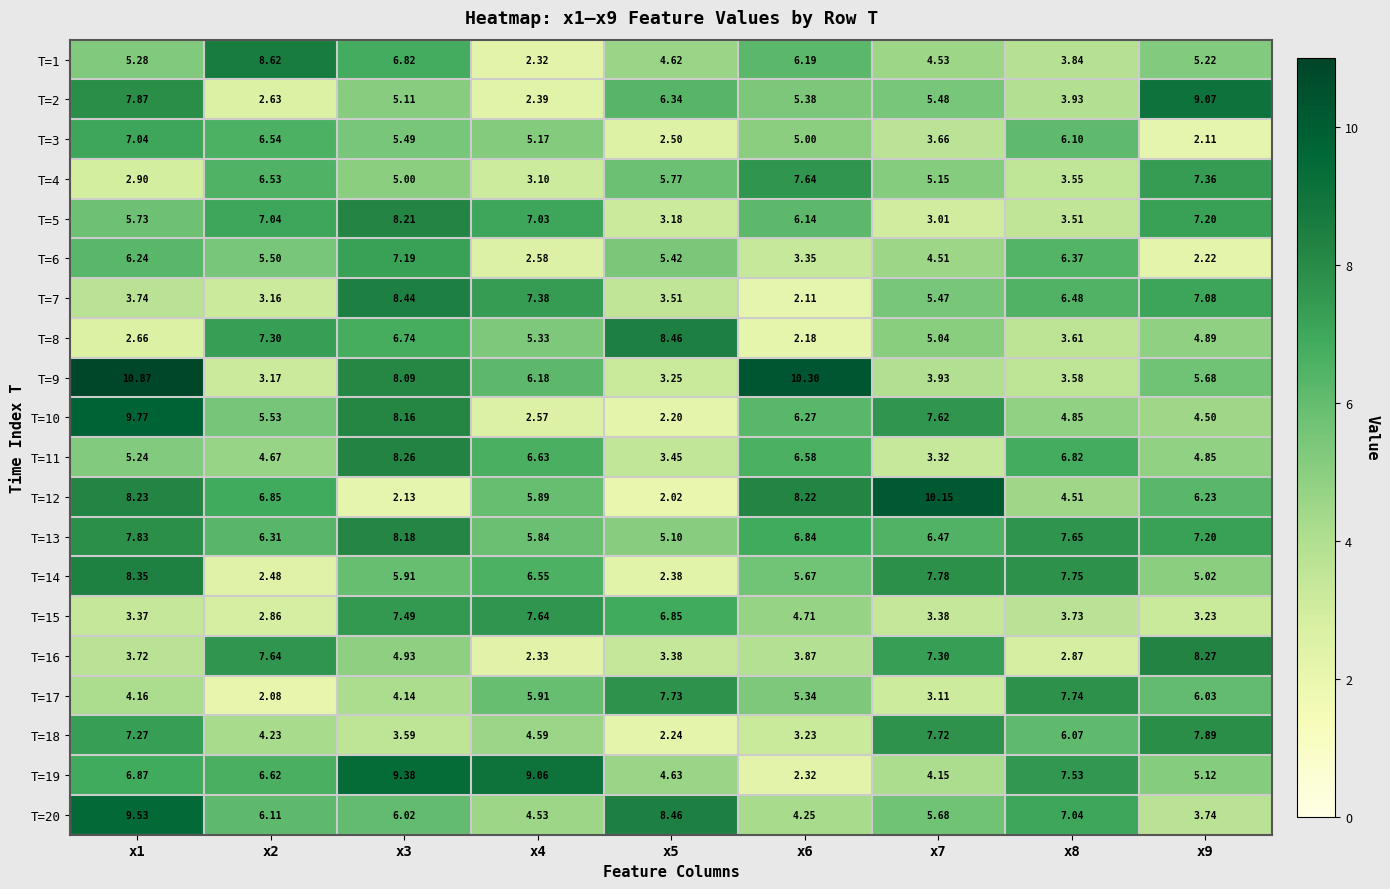

Which series changed the most between x6 and x8?

T=9